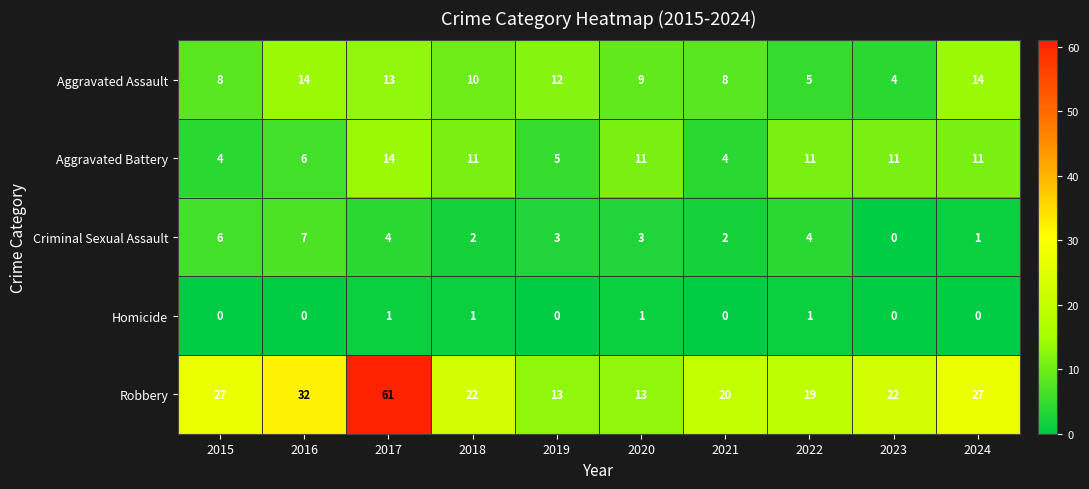

What is the sum of all Robbery values?

256